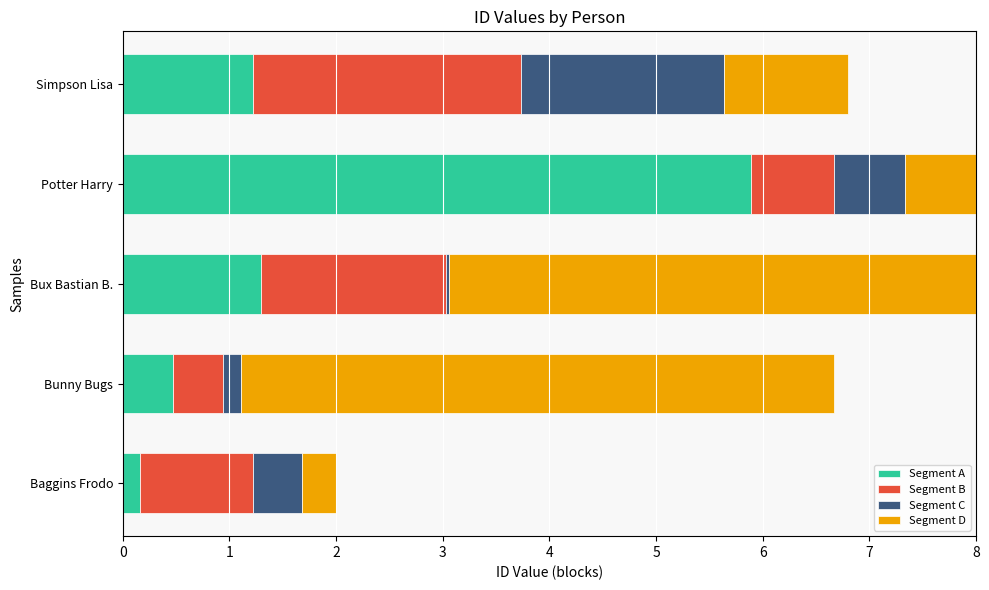

True or false: Segment A has a value of 2.2 at Potter Harry.

False